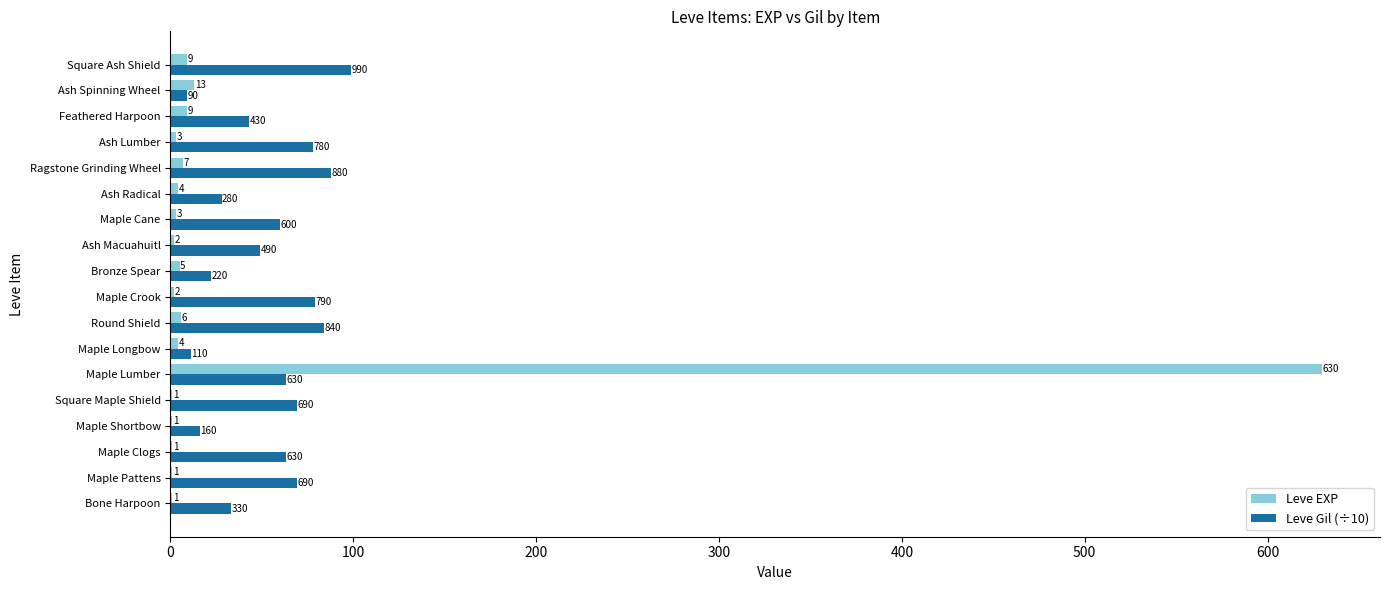

At which category is the sum across all series the highest?

Maple Lumber